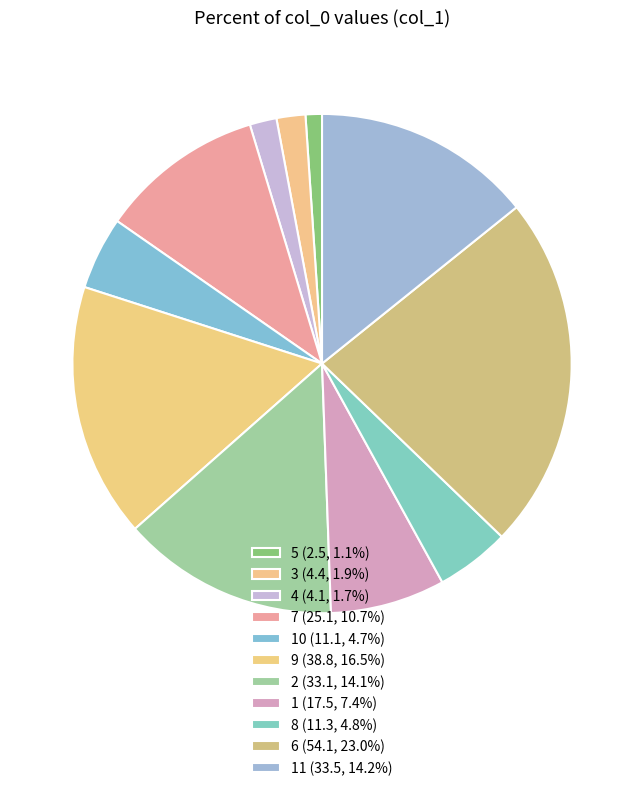

Rank the categories by value from lowest to highest.

5, 4, 3, 10, 8, 1, 7, 2, 11, 9, 6